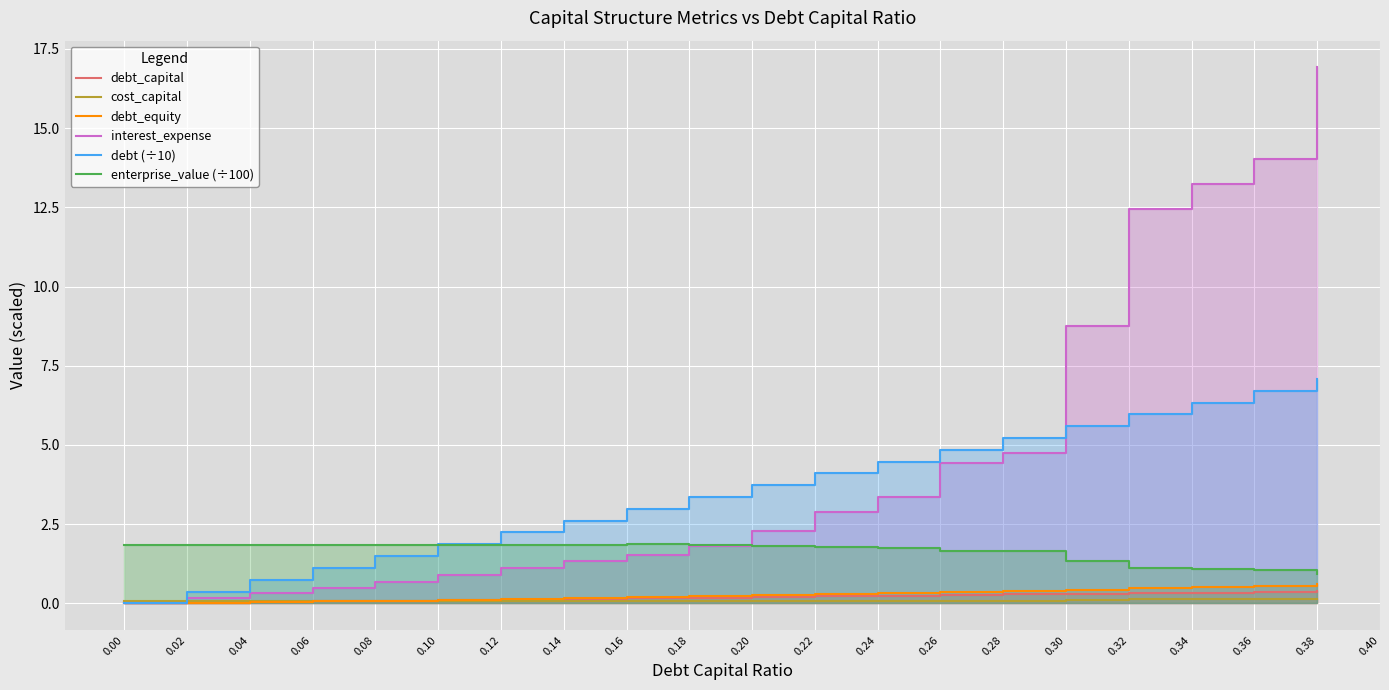

What are all the series names shown in the legend?

debt_capital, cost_capital, debt_equity, interest_expense, debt (÷10), enterprise_value (÷100)